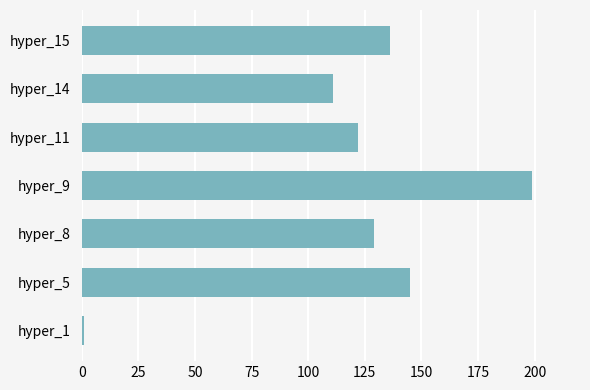

What is the change in value from hyper_5 to hyper_8?

-16